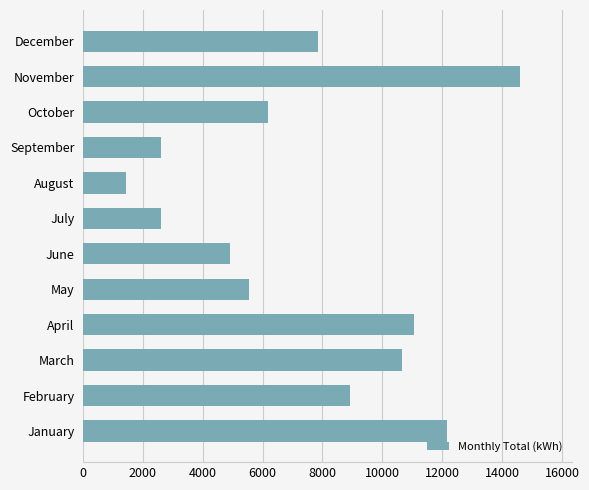

What is the change in value from March to November?

+3945.1